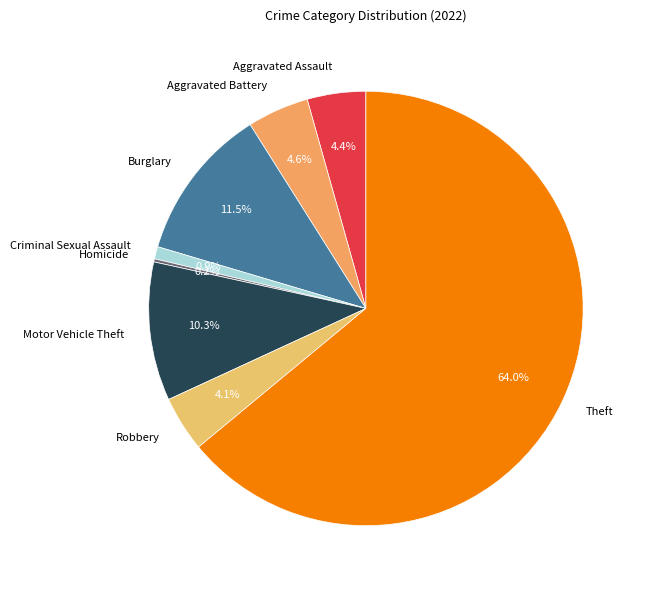

To the nearest percent, what is the difference between the largest and smallest slice percentages?

64%